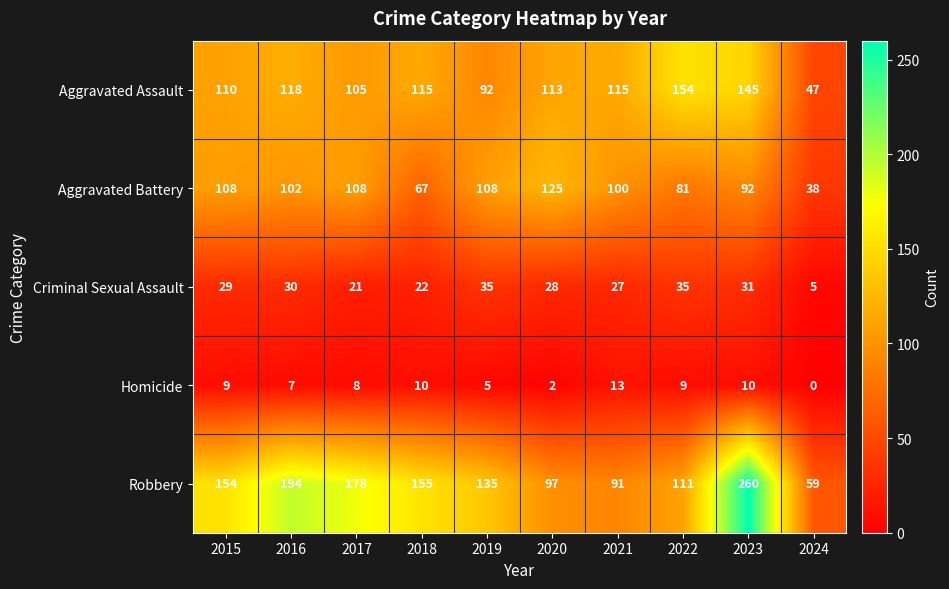

What is the average value of the Homicide series?

7